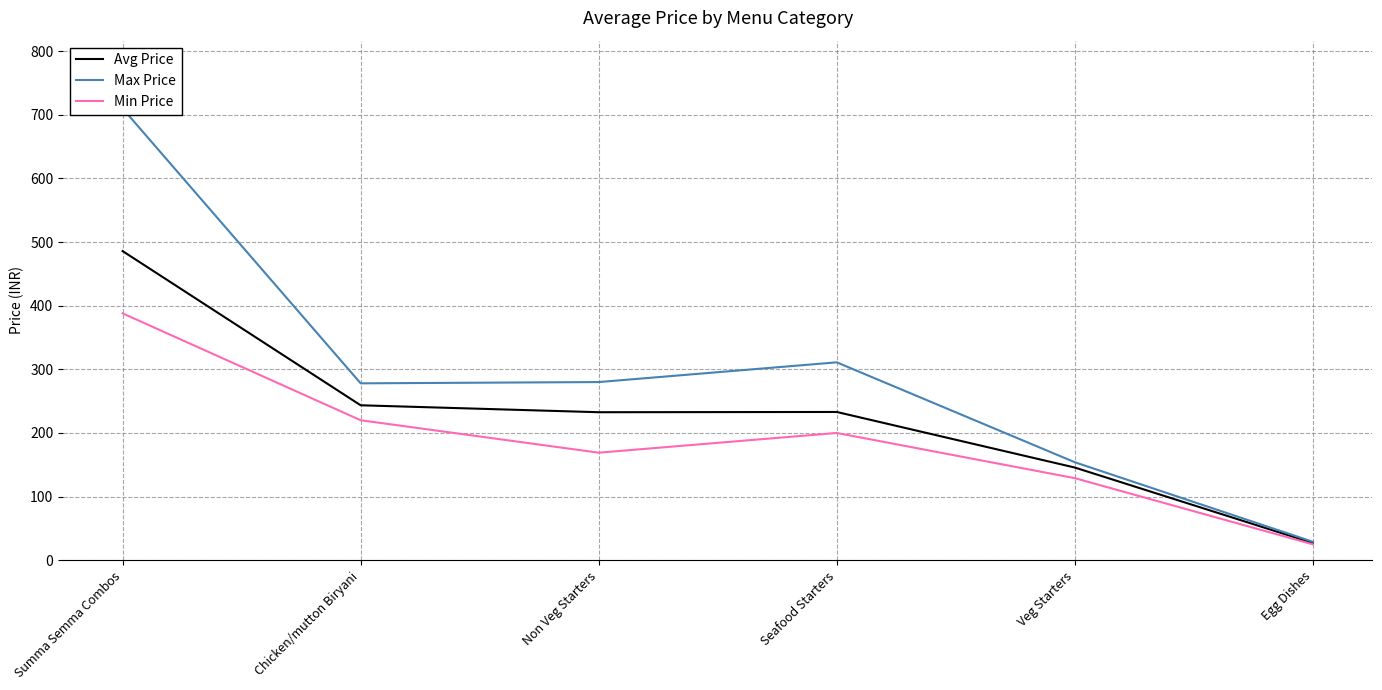

What is the sum of the Max Price values at Veg Starters and Seafood Starters?

465.0